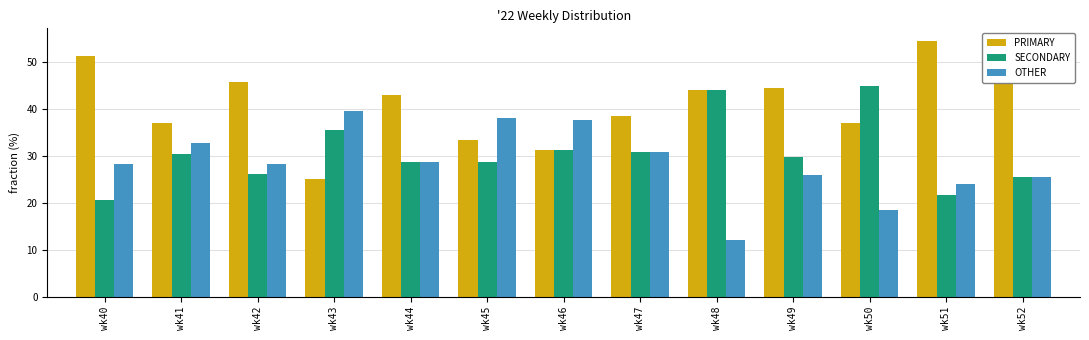

How many series are shown in this chart?

3